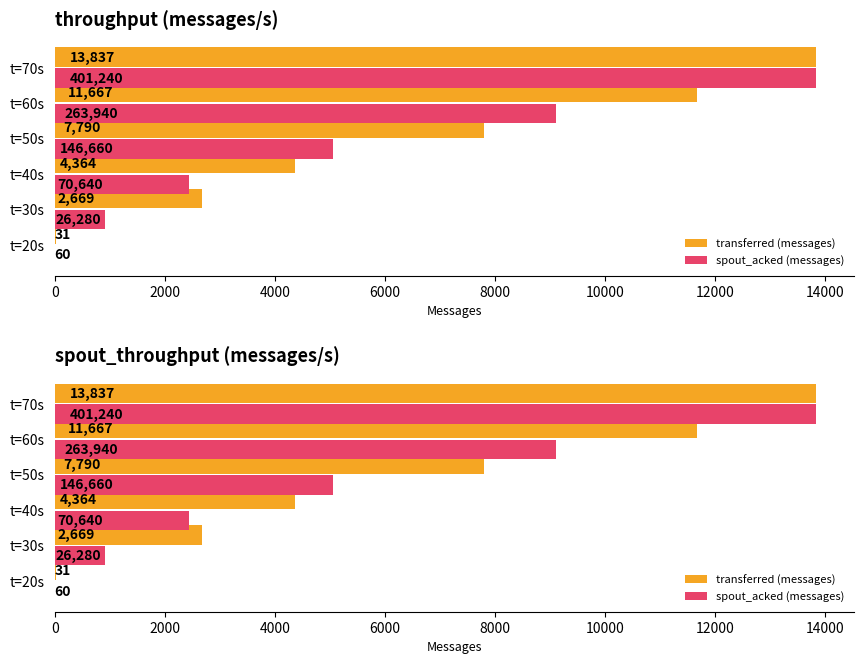

What are all the series names shown in the legend?

transferred (messages), spout_acked (messages)